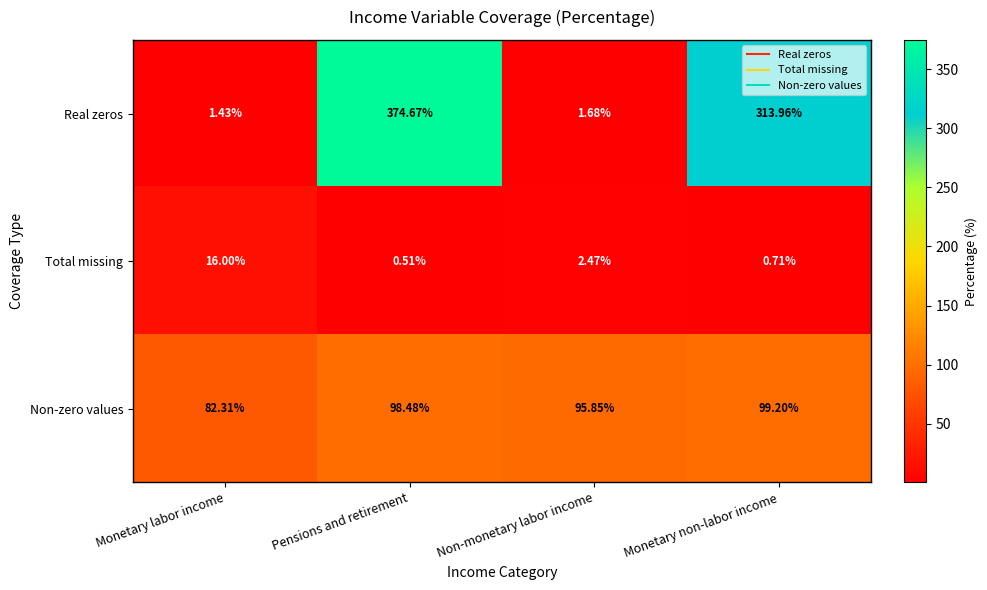

Between Non-monetary labor income and Monetary non-labor income, which series saw the biggest shift?

Real zeros